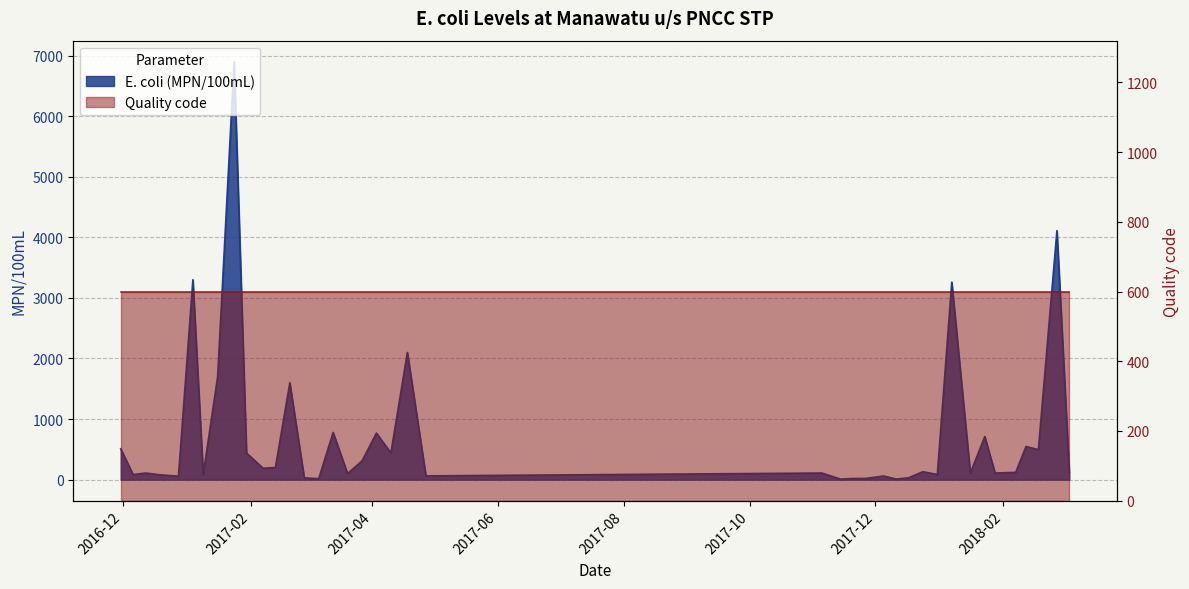

Is it true that the value at 2017-01-04 is 3300?

True